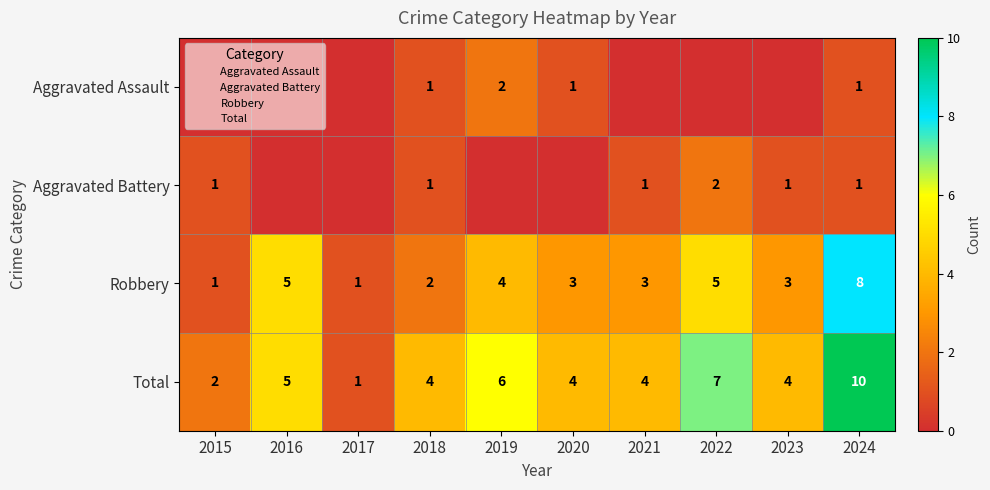

Count the number of categories in the chart.

10